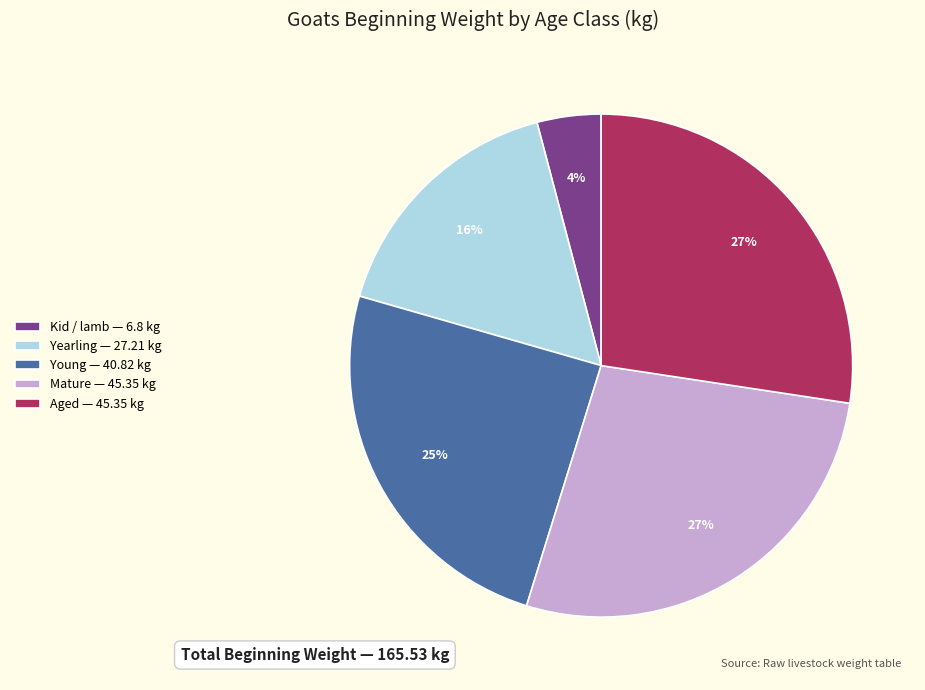

How many segments does this pie chart have?

5